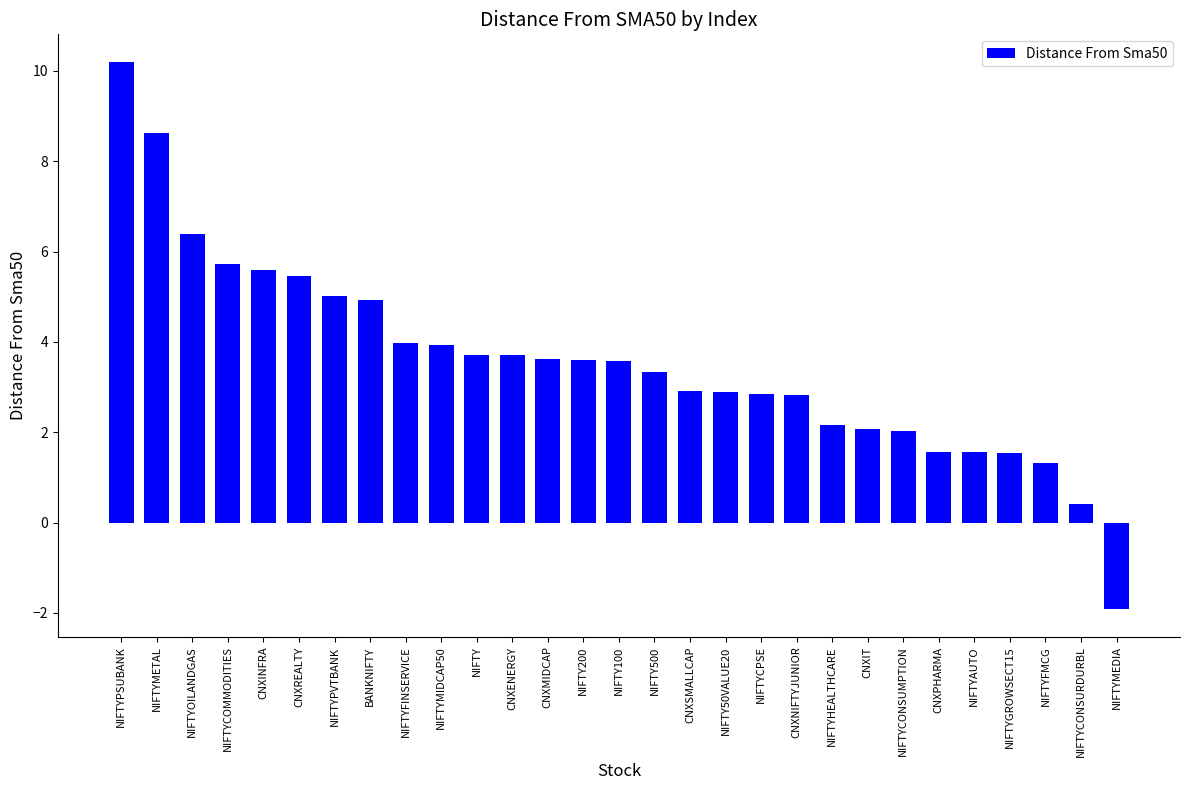

Which has a higher value, NIFTYCPSE or NIFTYMETAL?

NIFTYMETAL